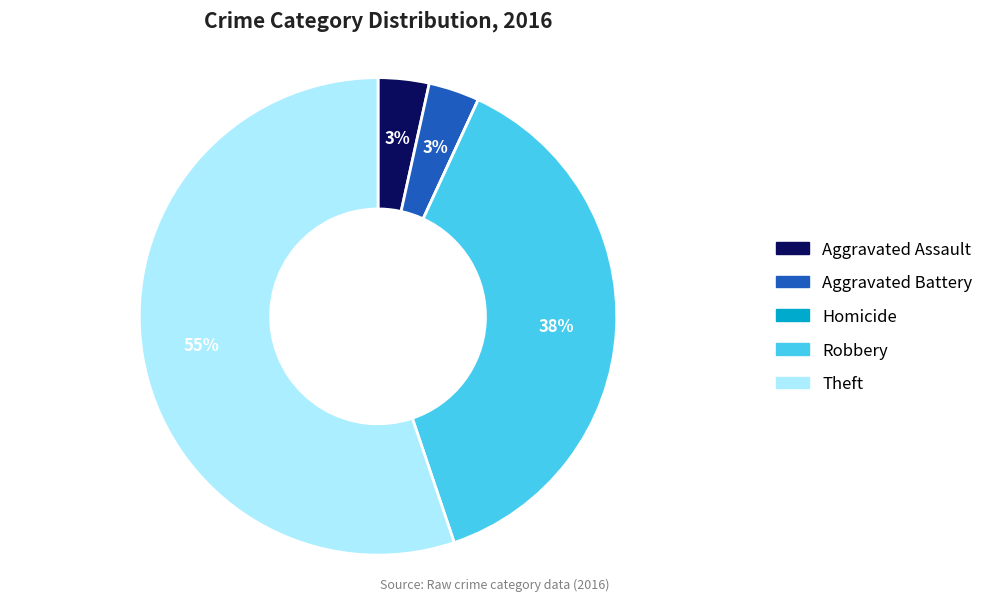

Which category has the biggest portion of the pie?

Theft